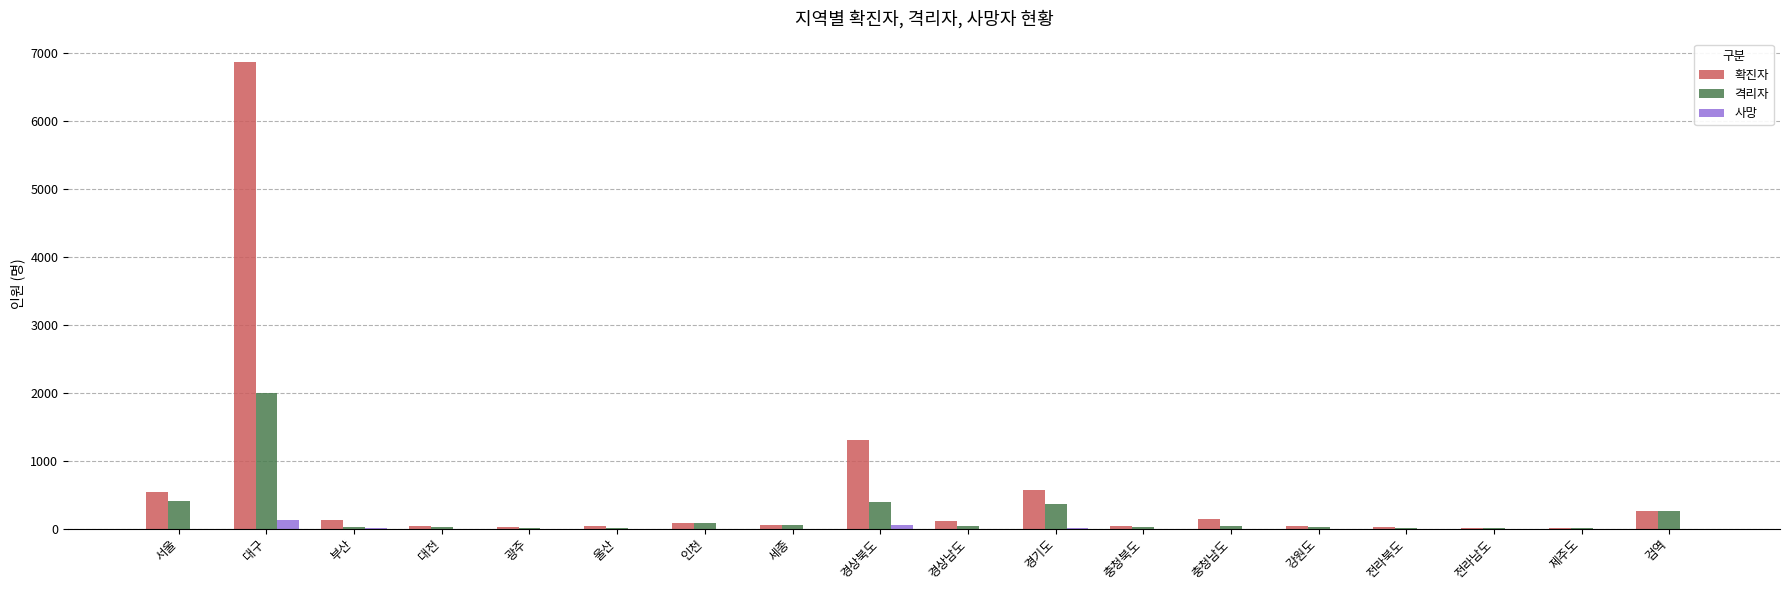

Is it true that 확진자 equals 26 at 광주?

True